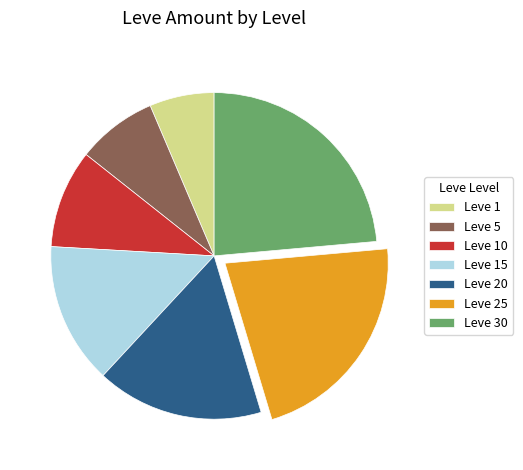

Combined, do Leve 20 and Leve 30 account for over 50%?

No